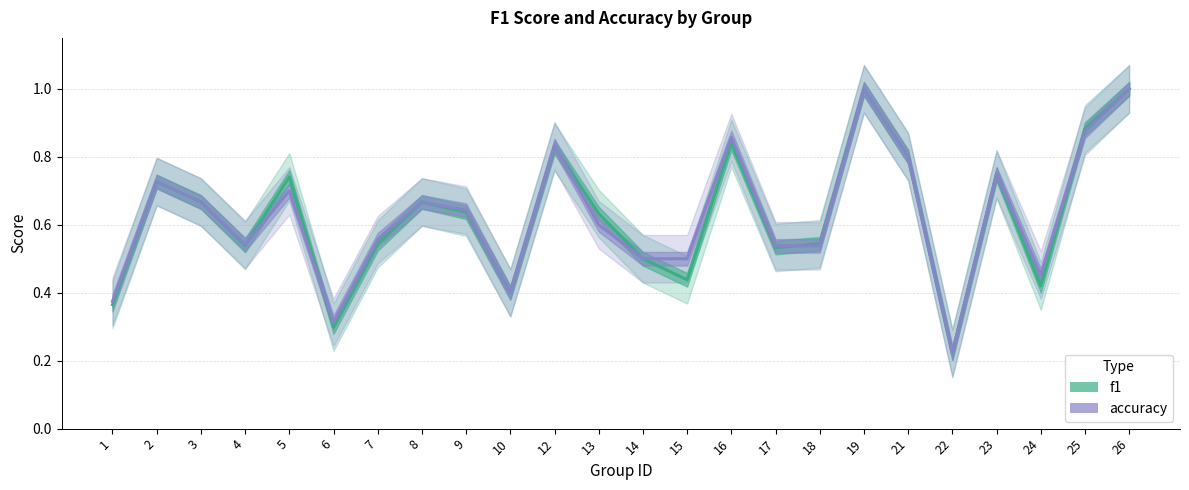

How many f1 values are between 0 and 1?

24